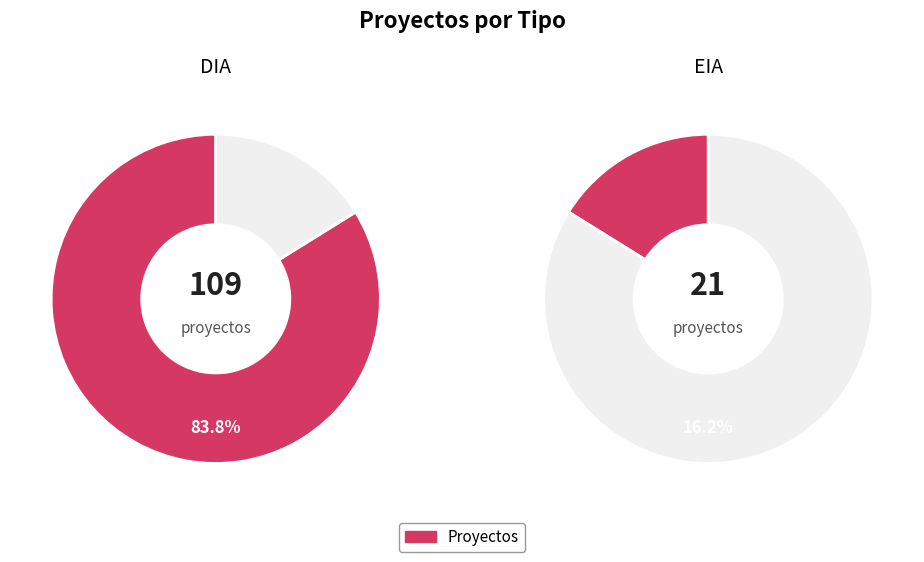

Count the number of slices in the pie.

2